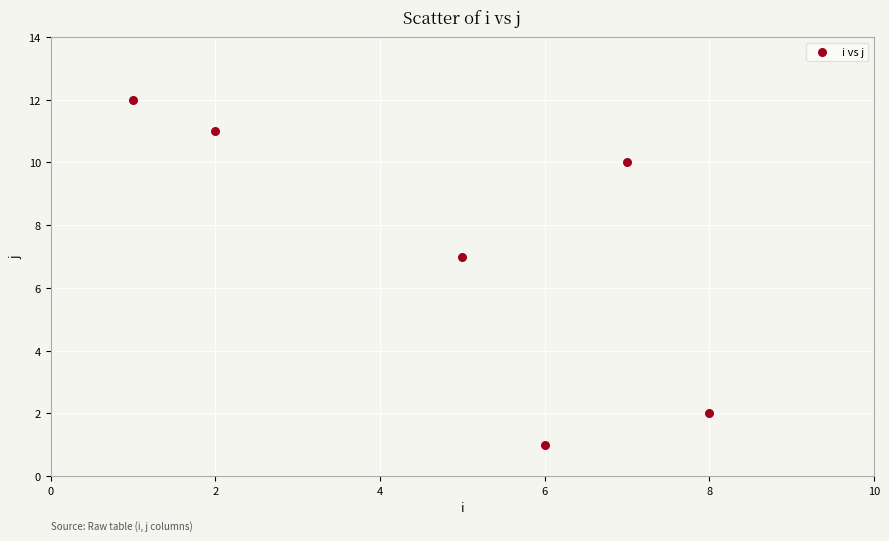

What is the range of X values (max minus min)?

7